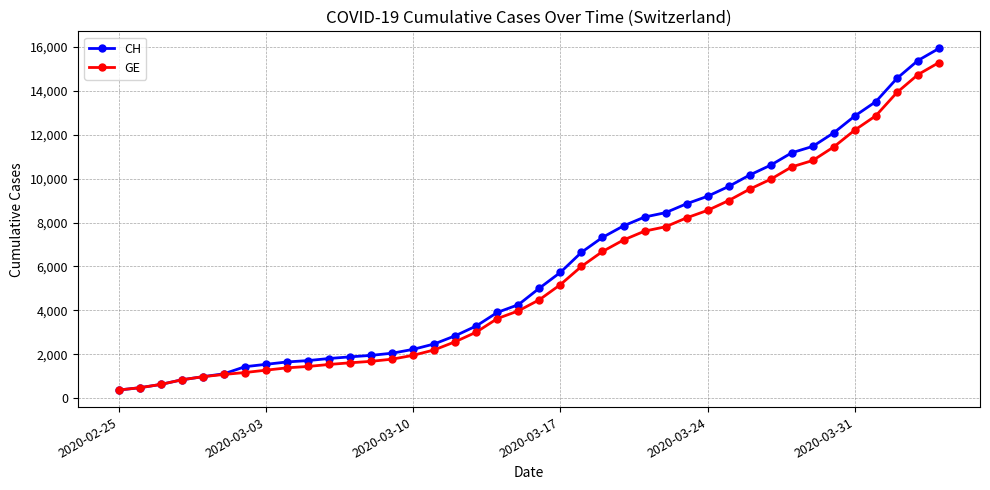

What is the maximum value for CH?

15926